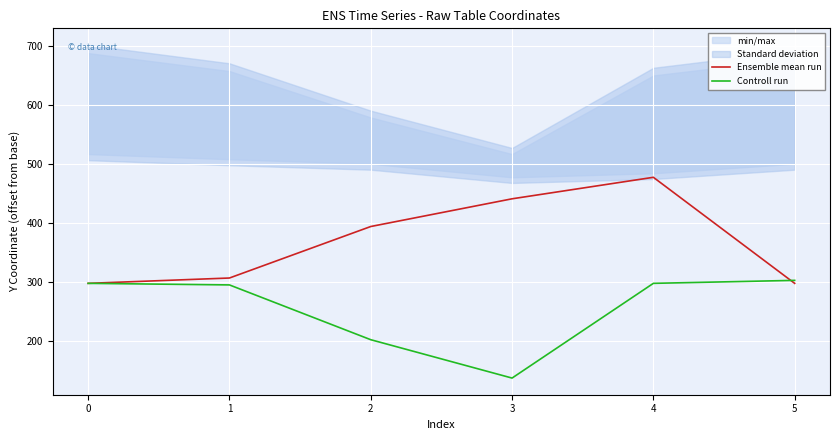

What is the sum of all Ensemble mean run values?

2216.0